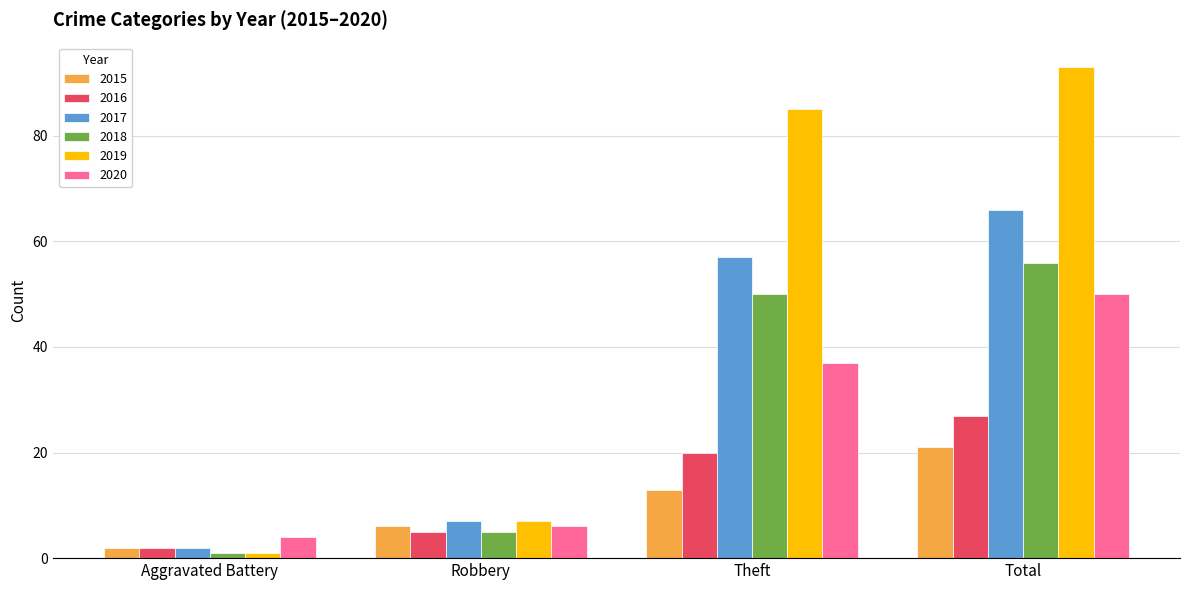

Count the 2015 values in the range 6 to 21.

3